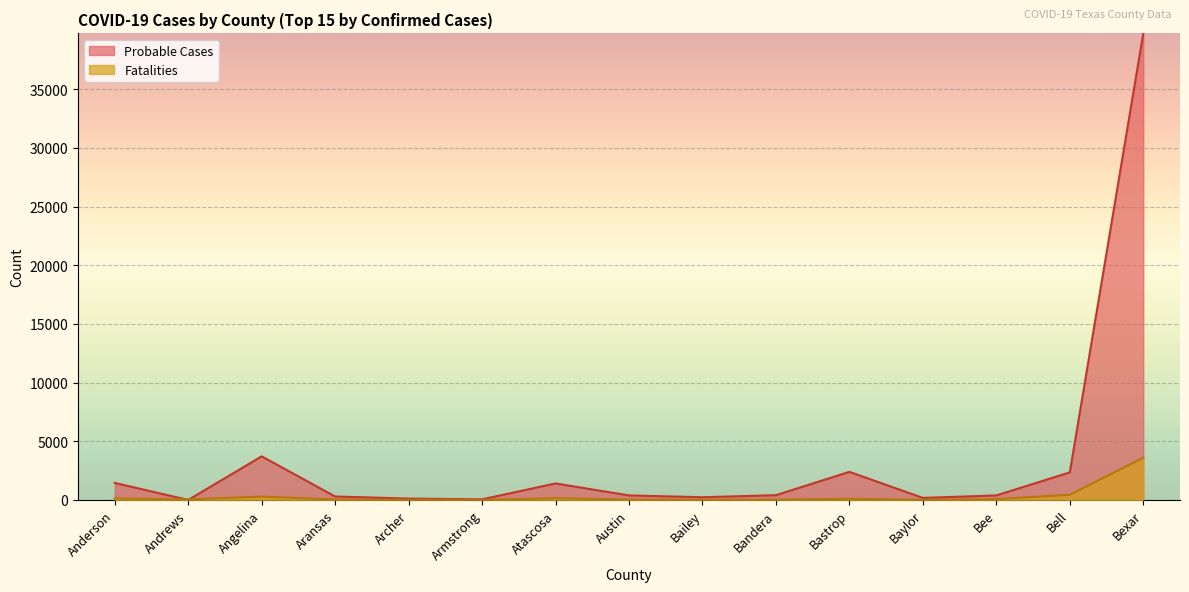

Which series changed the most between Anderson and Archer?

Probable Cases